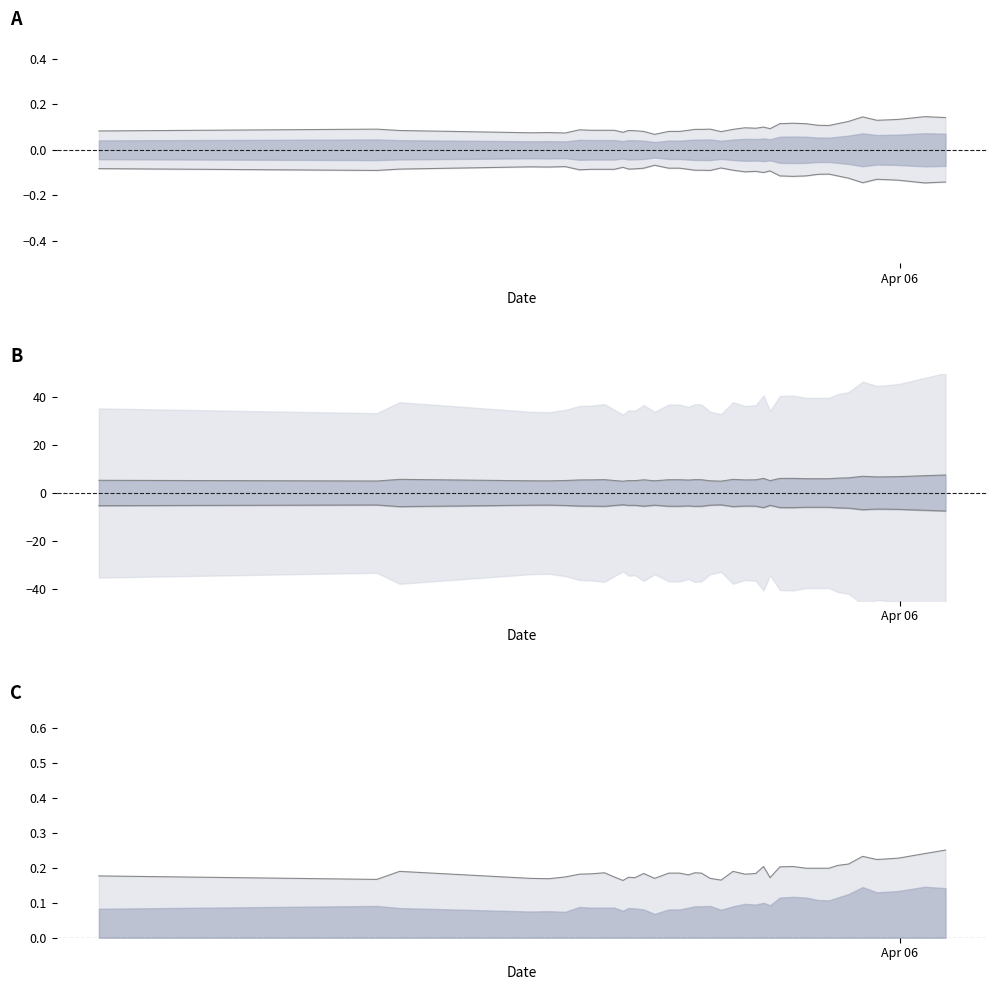

How many interior local valleys does the Variacion 24 horas series have?

9